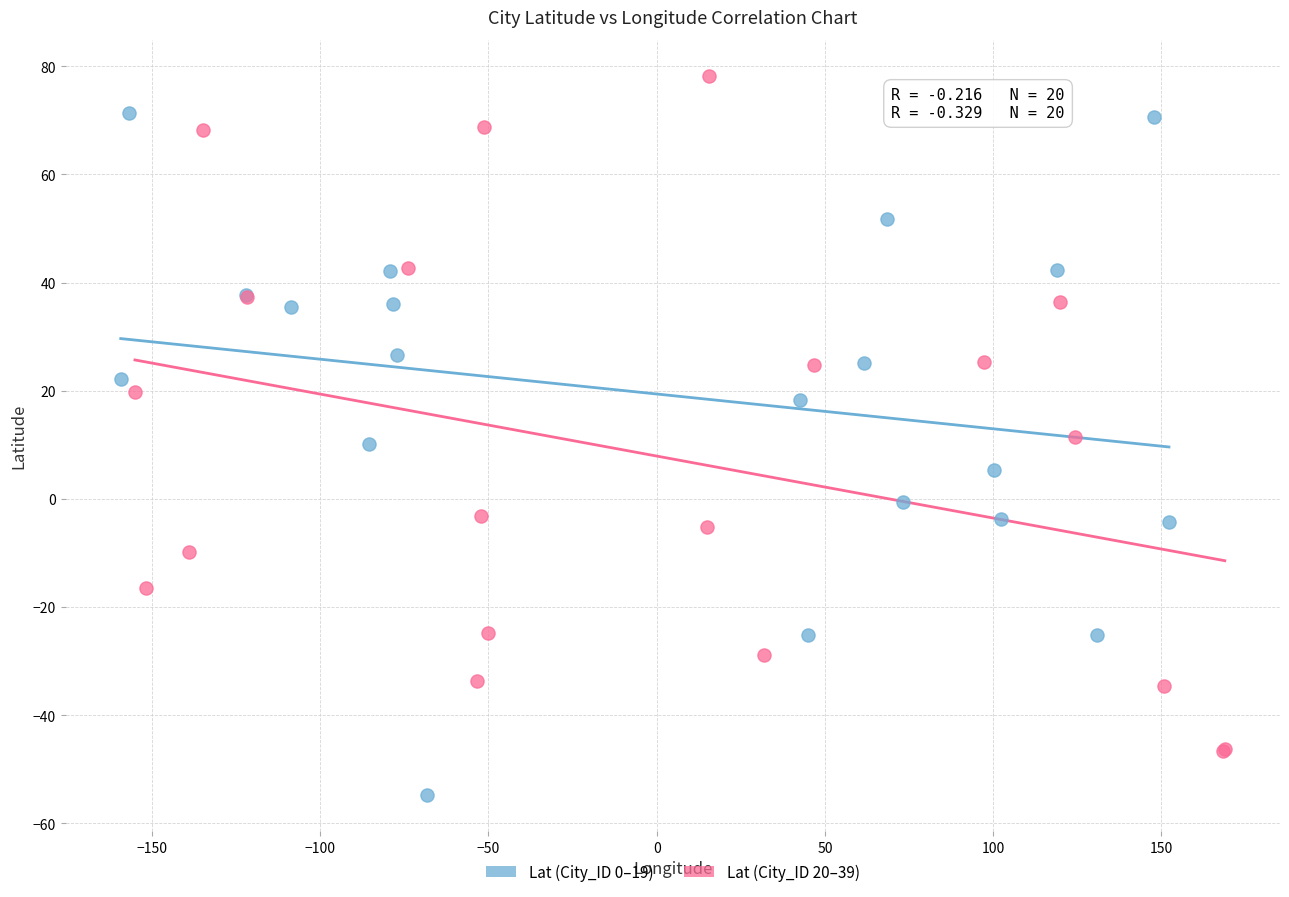

Which series reaches the maximum Y coordinate?

Lat (City_ID 20–39)